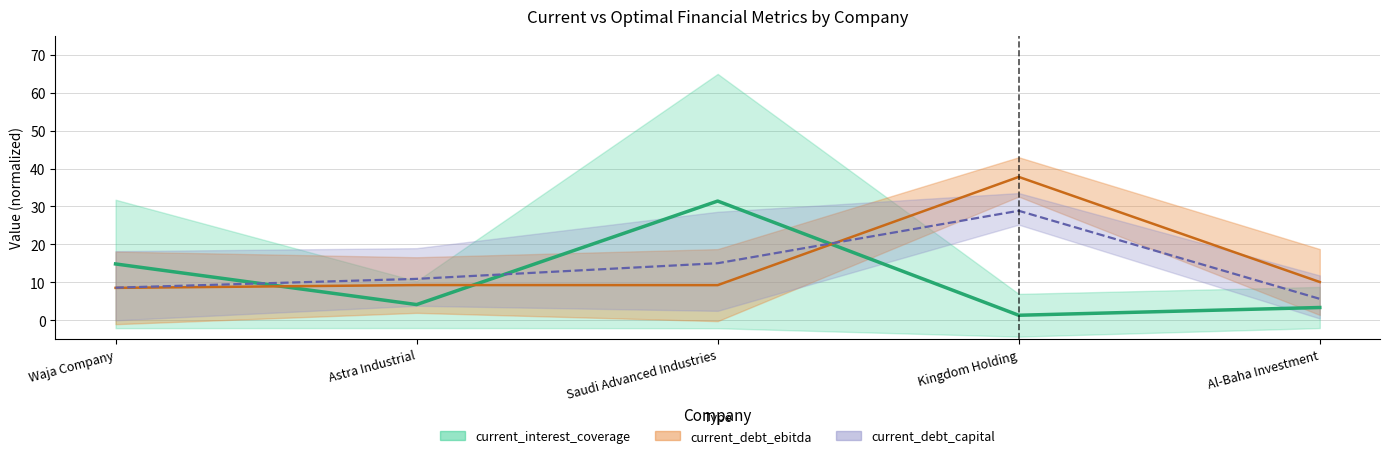

Is it true that optimal_interest_coverage equals 5.4 at Astra Industrial?

False